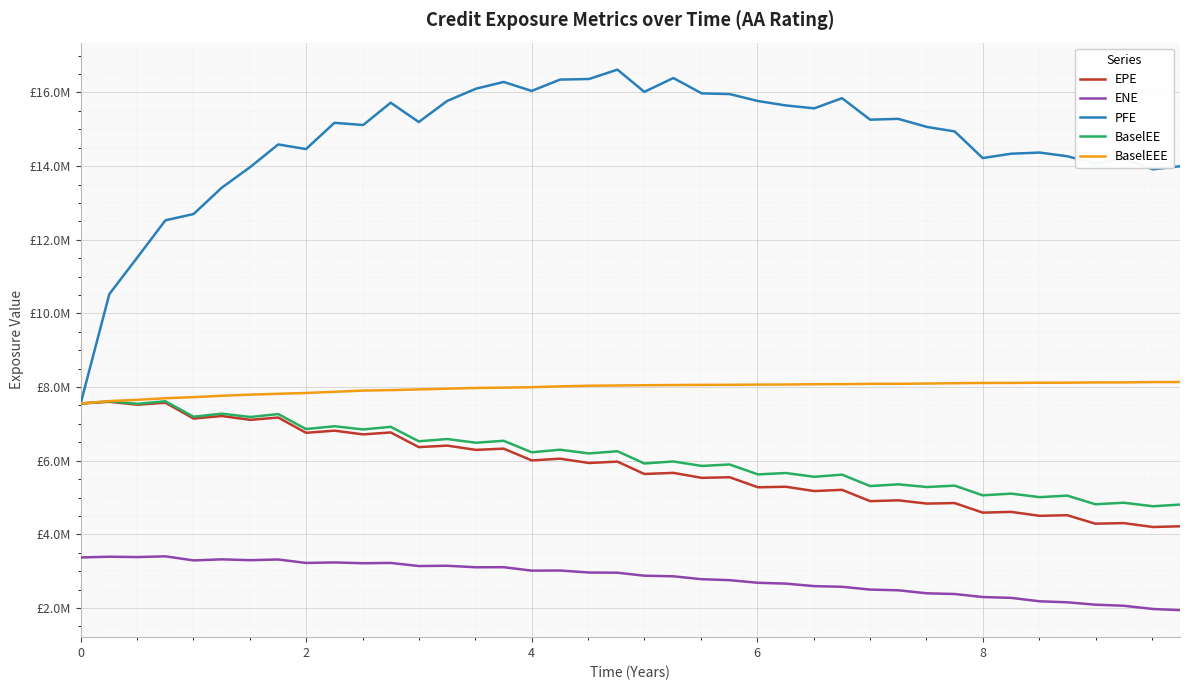

Reading left to right, list all the values displayed in this chart.

EPE: 7553973.4	7600266.1	7520837.9	7575858.8	7144441.9	7213988.7	7109618.1	7173016.7	6757939.9	6816013.2	6714752.1	6767981.2	6369208.3	6410091.4	6294281.7	6327624.2	6008487.1	6055189.3	5938301.1	5975148.8	5639889.6	5670200.0	5534504.2	5551688.3	5278472.4	5293109.0	5175988.5	5209392.9	4902080.4	4924584.5	4835719.1	4850119.6	4590092.1	4610779.7	4503287.5	4520373.0	4290365.9	4305754.0	4199413.3	4220005.7
ENE: 3372876.0	3393359.6	3384194.2	3403778.3	3292817.6	3321638.1	3299144.8	3317808.0	3224246.4	3237883.1	3216387.2	3224266.5	3140366.2	3147466.7	3106370.5	3108520.5	3015017.9	3018805.0	2963828.2	2958687.9	2877996.1	2861543.4	2782020.2	2756759.1	2685075.5	2663026.1	2594410.4	2576631.5	2500427.4	2481274.6	2399415.9	2380562.2	2298547.1	2275340.9	2182528.6	2155572.2	2090448.7	2061420.1	1973576.7	1942614.5
PFE: 7553973.4	10522927.0	11531035.4	12529160.0	12698161.0	13411673.0	13978430.8	14588389.4	14463292.5	15175143.0	15115766.0	15721648.3	15197359.0	15769734.3	16101744.4	16285330.9	16041682.2	16349304.9	16365615.6	16619515.0	16016456.0	16391868.0	15975001.0	15956206.7	15767528.9	15647713.7	15568007.1	15844758.0	15260757.5	15283180.2	15063877.5	14941447.8	14218613.9	14336661.8	14368002.5	14268213.6	14065629.5	14195020.8	13912914.0	13996496.3
BaselEE: 7553973.4	7613206.0	7546326.7	7614619.0	7194068.2	7277780.8	7187615.4	7266590.7	6860151.6	6935837.5	6849685.0	6920332.1	6528337.9	6588906.2	6488621.3	6541289.6	6228995.1	6298445.5	6198191.5	6257718.8	5925483.1	5979749.6	5858257.4	5897737.7	5628240.6	5666318.6	5563520.3	5621748.8	5311447.5	5358776.8	5285271.9	5323634.2	5059953.1	5106381.4	5010870.6	5052601.7	4817655.4	4858798.0	4763030.1	4808786.3
BaselEEE: 7553973.4	7619130.0	7654278.7	7696951.0	7726688.2	7763640.8	7795061.4	7816981.7	7839414.6	7871803.5	7904311.0	7917332.2	7935681.9	7955800.9	7975571.4	7984165.8	7996761.6	8018878.9	8036453.8	8043407.8	8050119.5	8053938.7	8059650.3	8060938.5	8067016.3	8068613.2	8077716.7	8079487.2	8087977.6	8088125.2	8095705.5	8105045.8	8111524.4	8112658.1	8117691.2	8118328.9	8126442.6	8127051.4	8135393.1	8136422.6